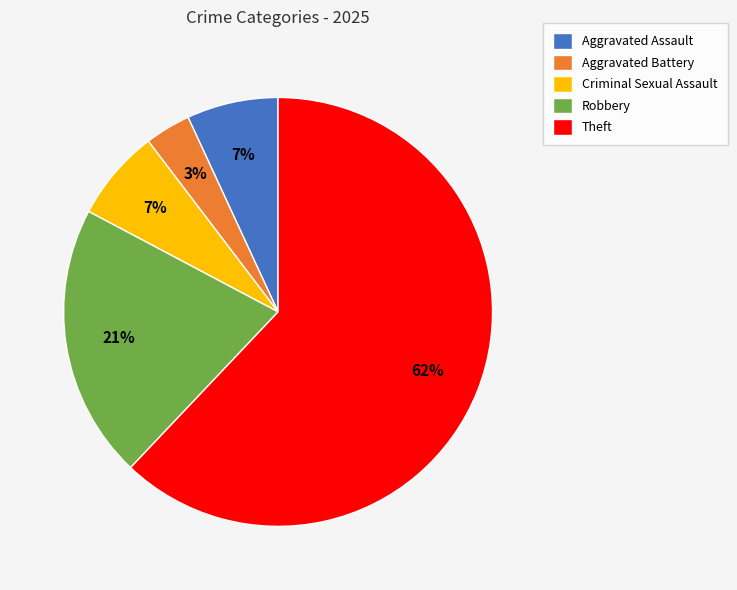

What is the smallest slice in the pie chart?

Aggravated Battery